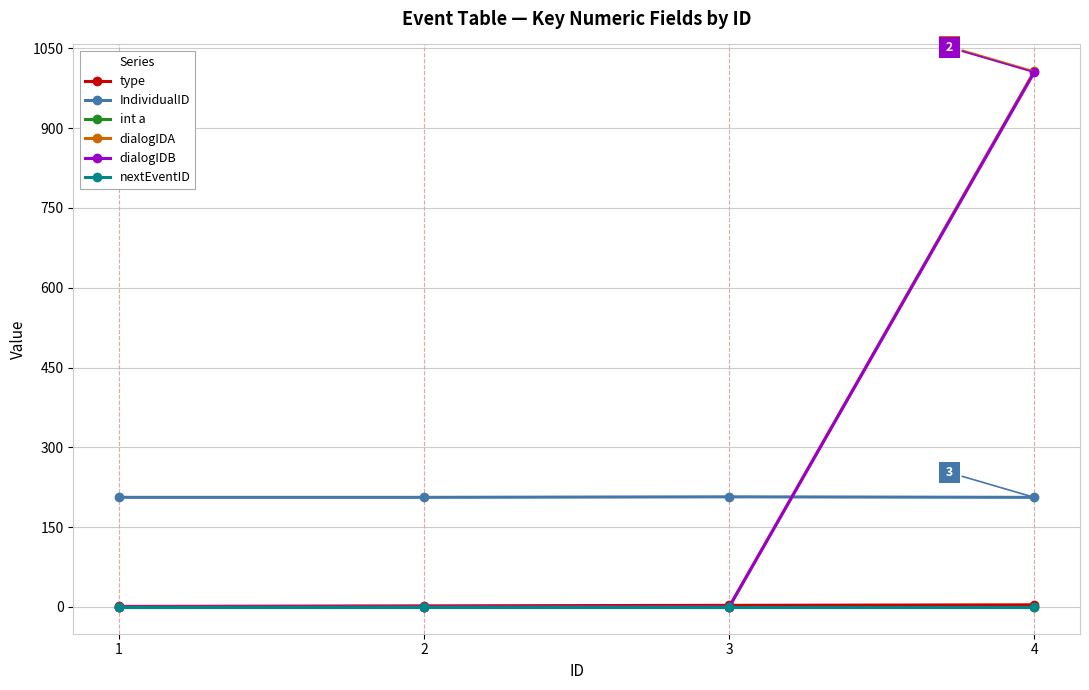

Is the value of type at 2 greater than the value of IndividualID at 1?

No